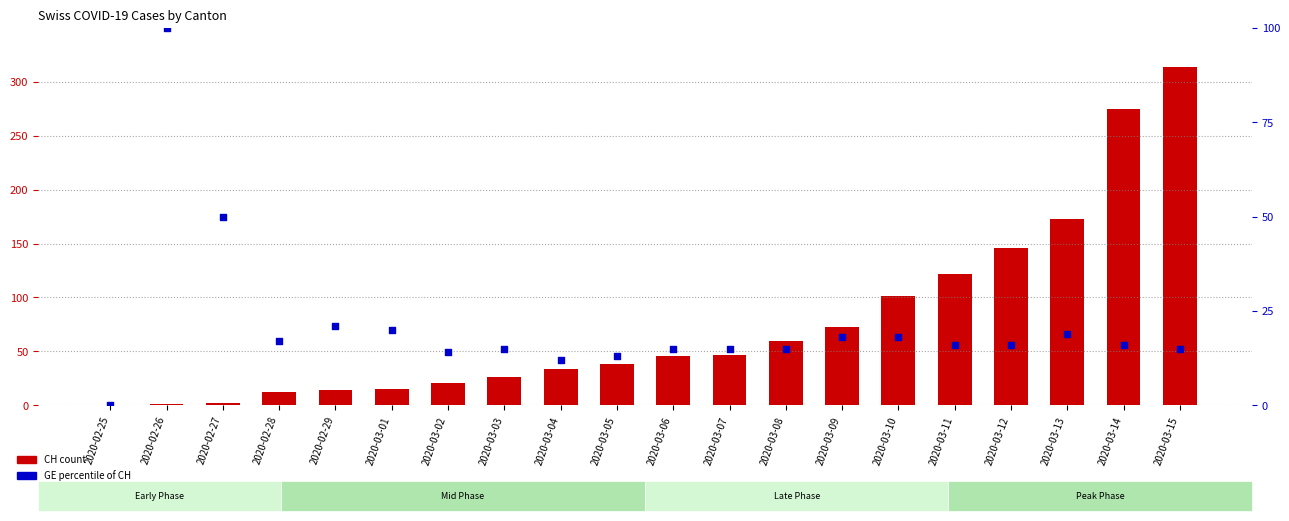

Is the value of CH (total) at 2020-03-03 greater than the value of GE % of CH at 2020-03-11?

Yes